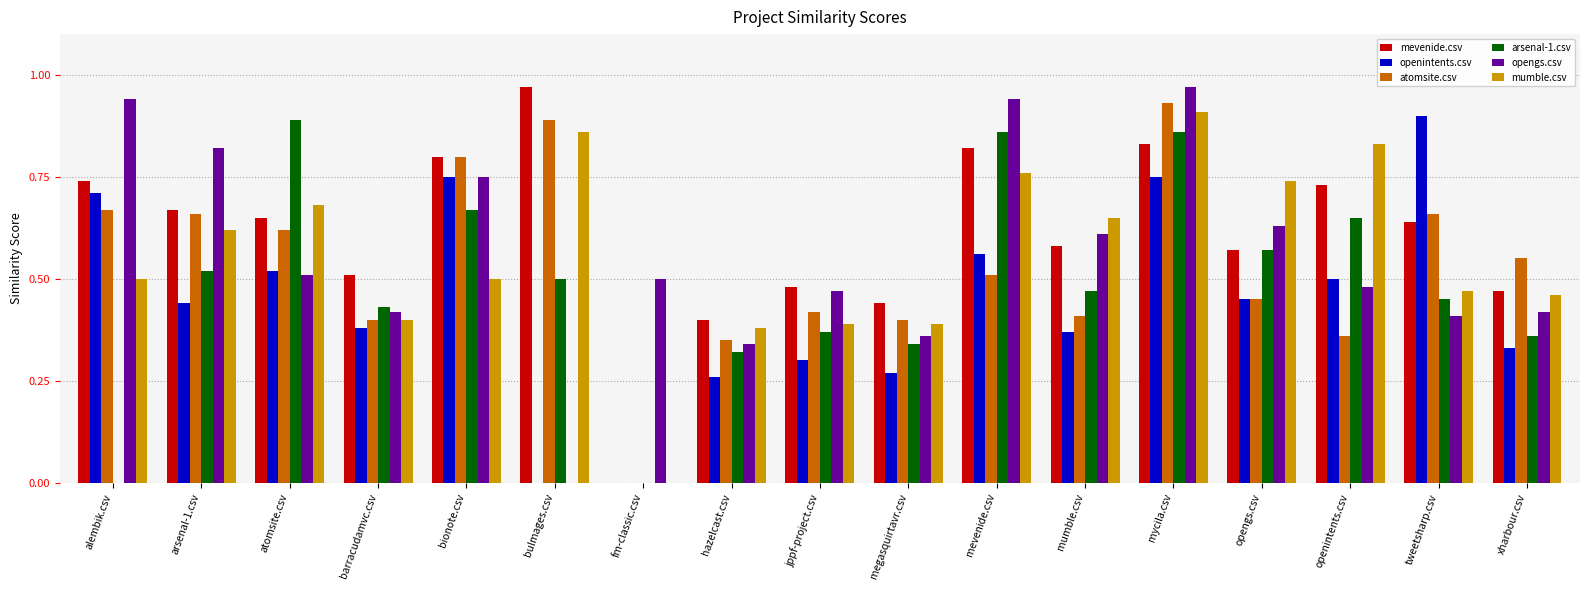

Between atomsite.csv and tweetsharp.csv, which series saw the biggest shift?

arsenal-1.csv